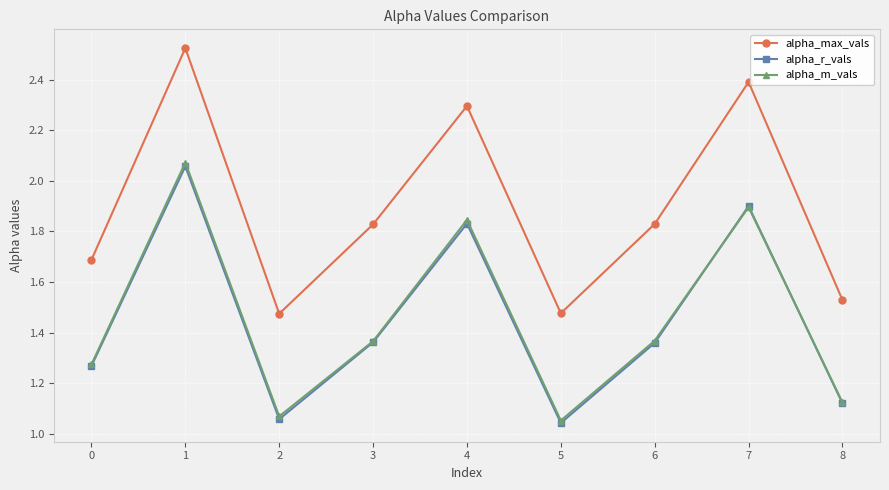

At how many categories does at least one series exceed 1?

9